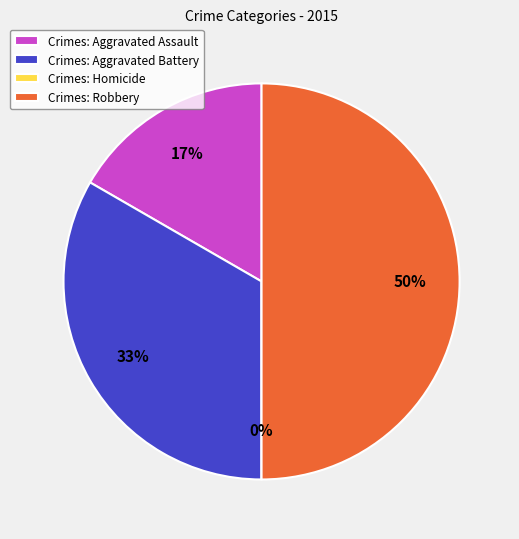

To the nearest percent, what is the difference between the Aggravated Battery and Homicide slice percentages?

33%